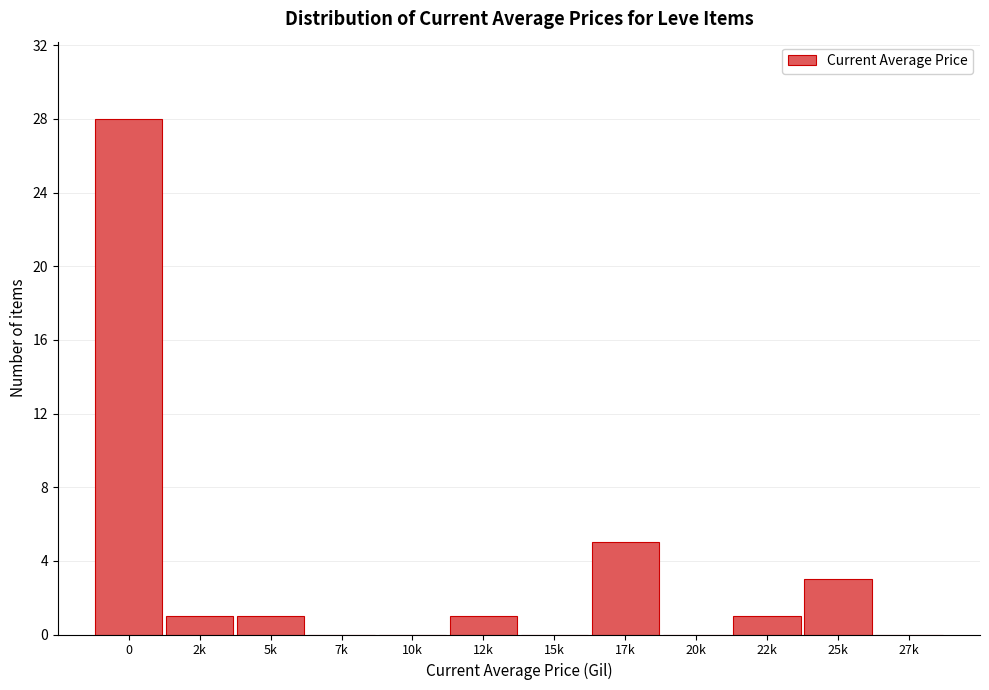

Reading right to left, list all the values displayed in this chart.

27k=0	25k=3	22k=1	20k=0	17k=5	15k=0	12k=1	10k=0	7k=0	5k=1	2k=1	0=28